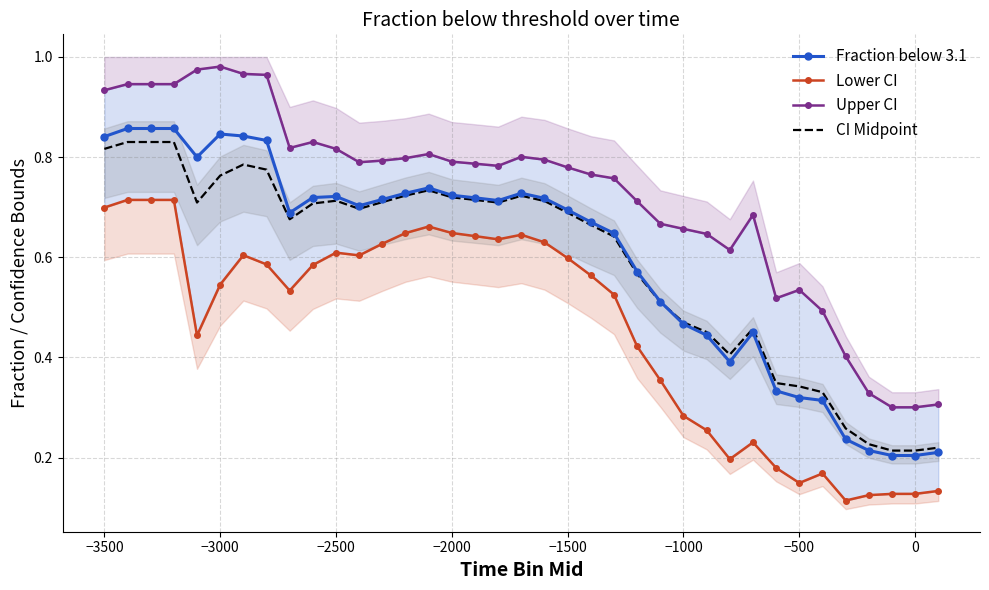

What is the maximum value for Lower CI?

0.7